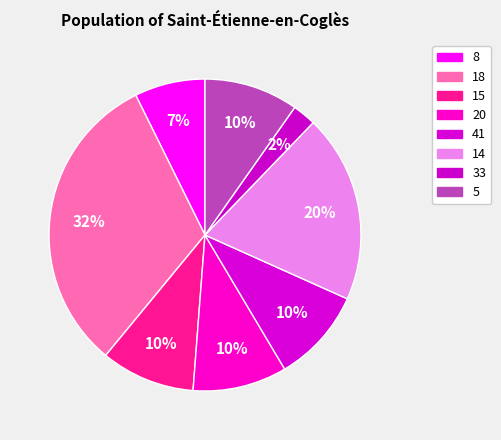

Does any single category account for the majority?

No